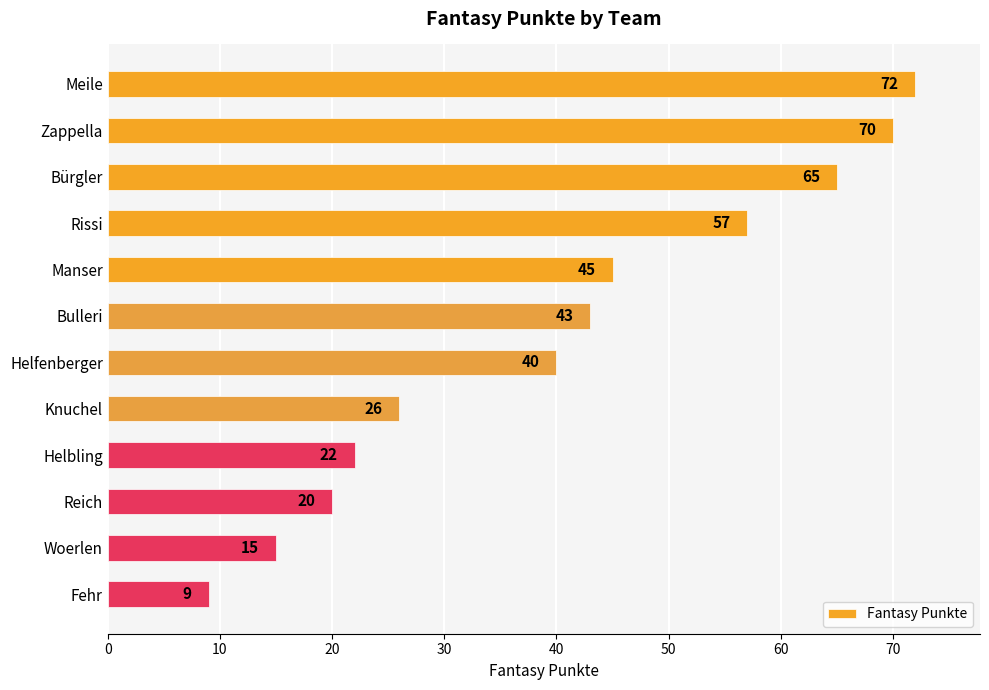

Approximately how many times larger is the value at Manser compared to Bürgler?

0.7